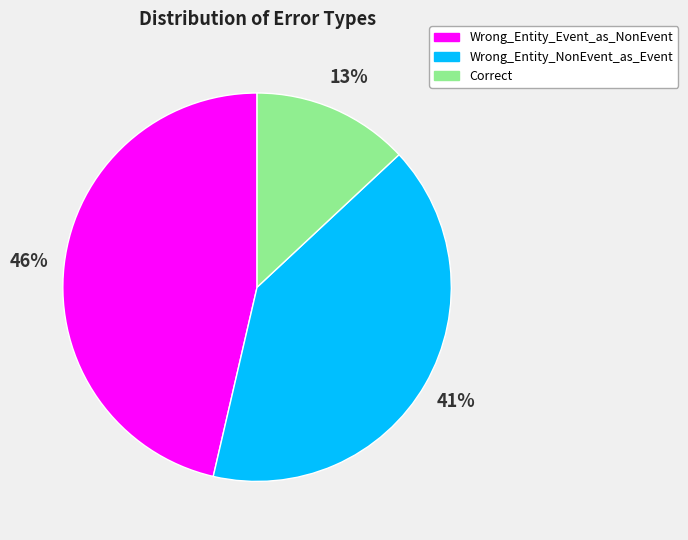

Which has a higher value, Wrong_Entity_Event_as_NonEvent or Wrong_Entity_NonEvent_as_Event?

Wrong_Entity_Event_as_NonEvent